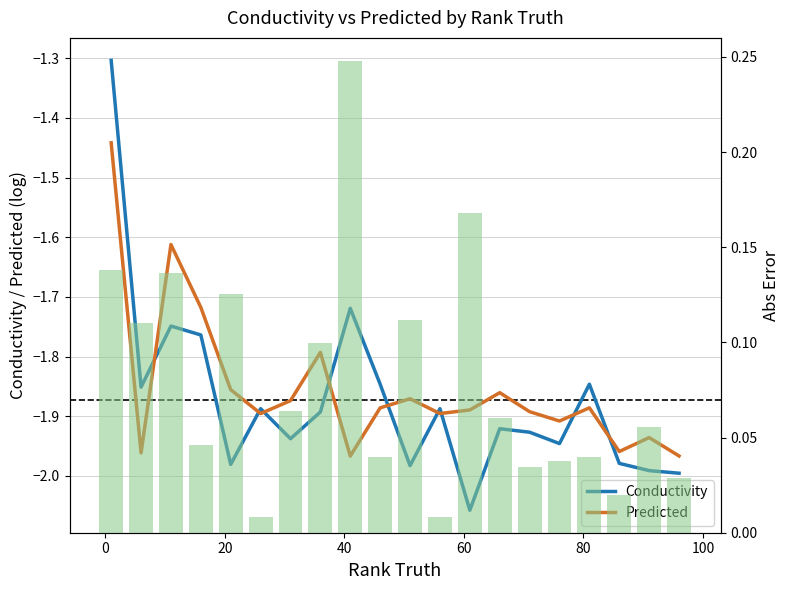

What is the minimum value shown in the chart?

-2.1